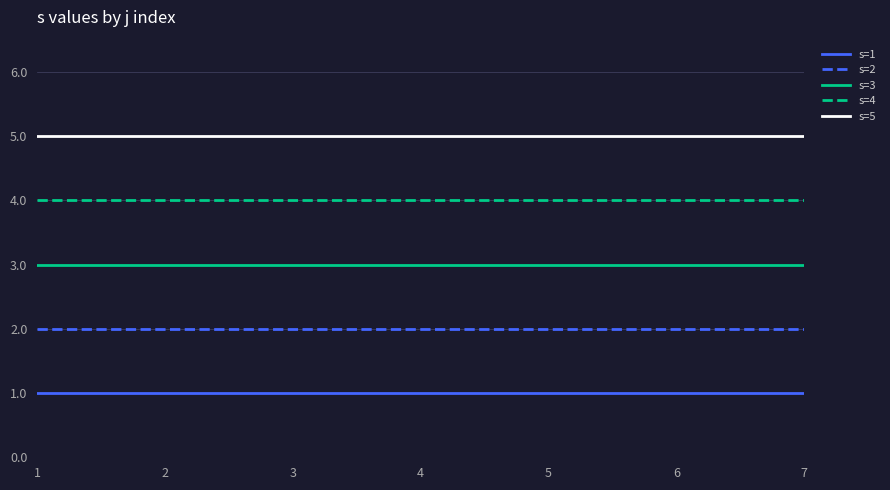

Which series has the largest total across all categories?

s=5